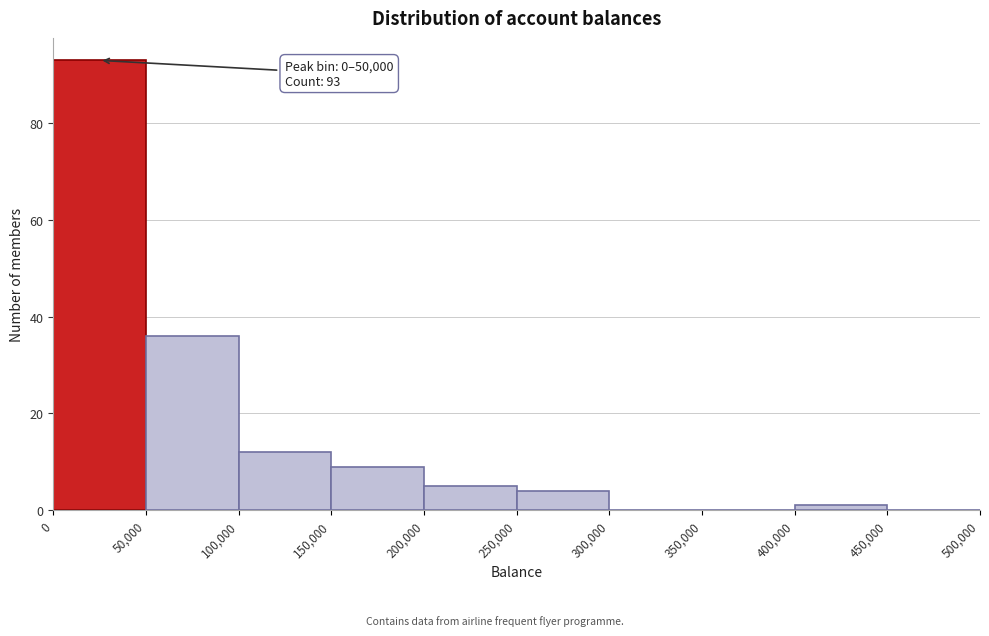

Over which range of the x-axis is the bar tallest?

0 to 50,000